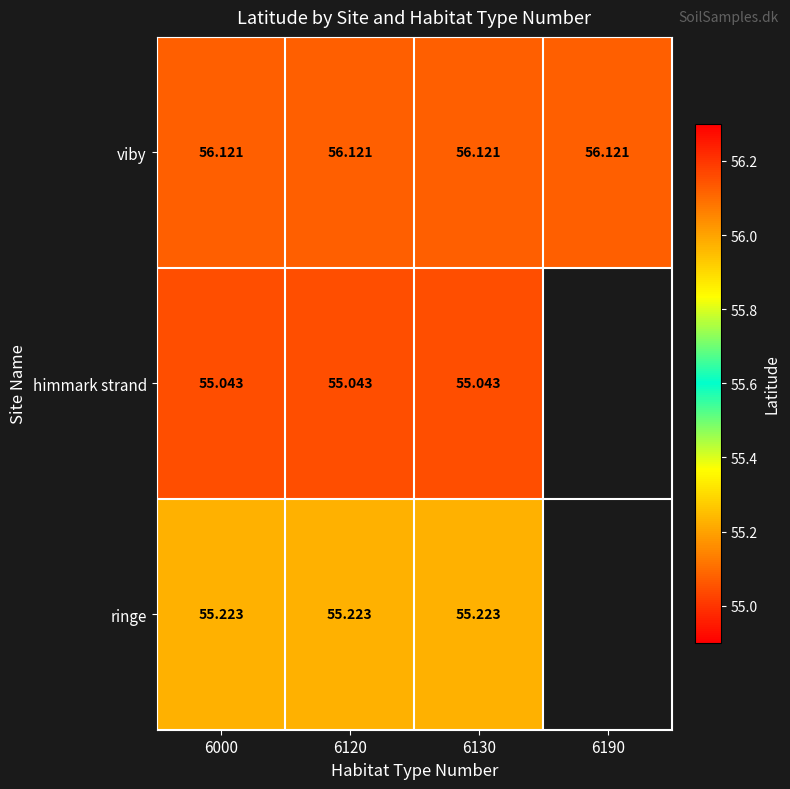

At which category is the sum across all series the highest?

6000